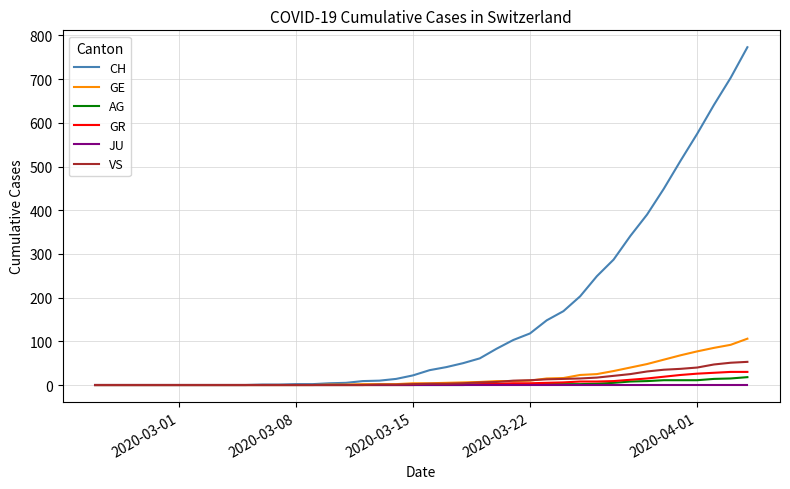

Which series has the largest total across all categories?

CH